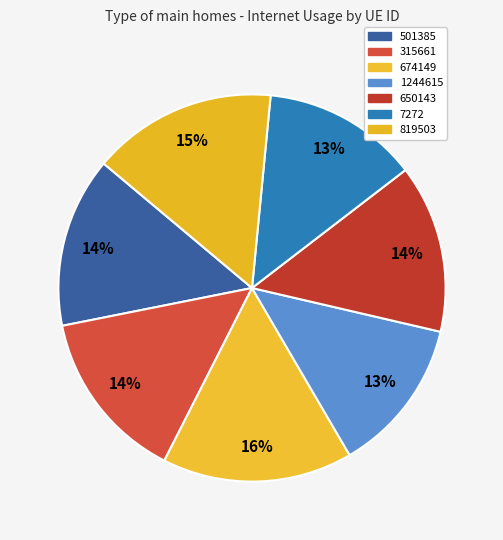

How many slices are in this pie chart?

7